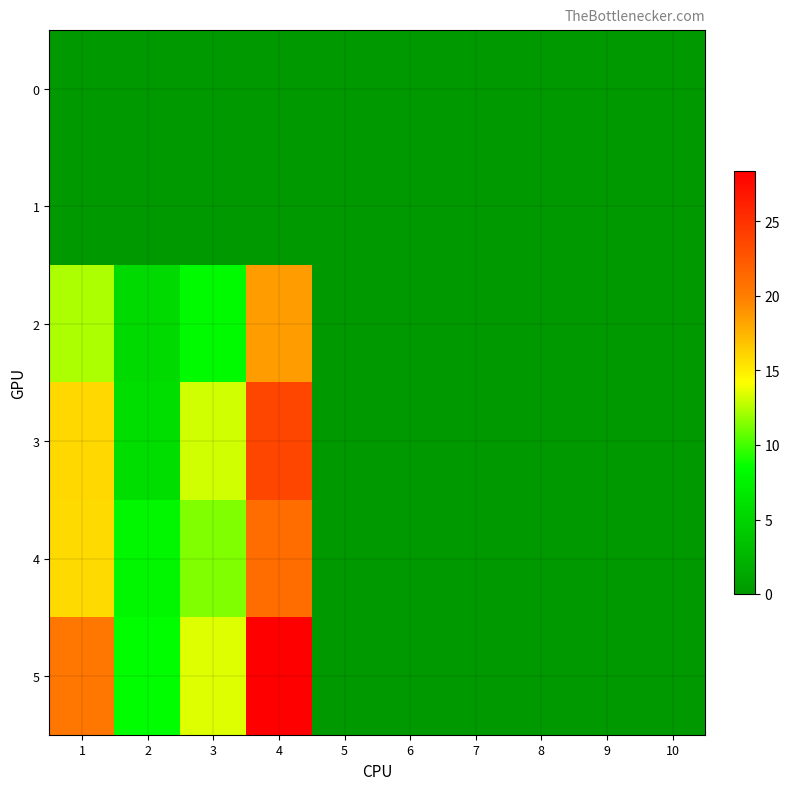

At which category is the sum across all series the highest?

4